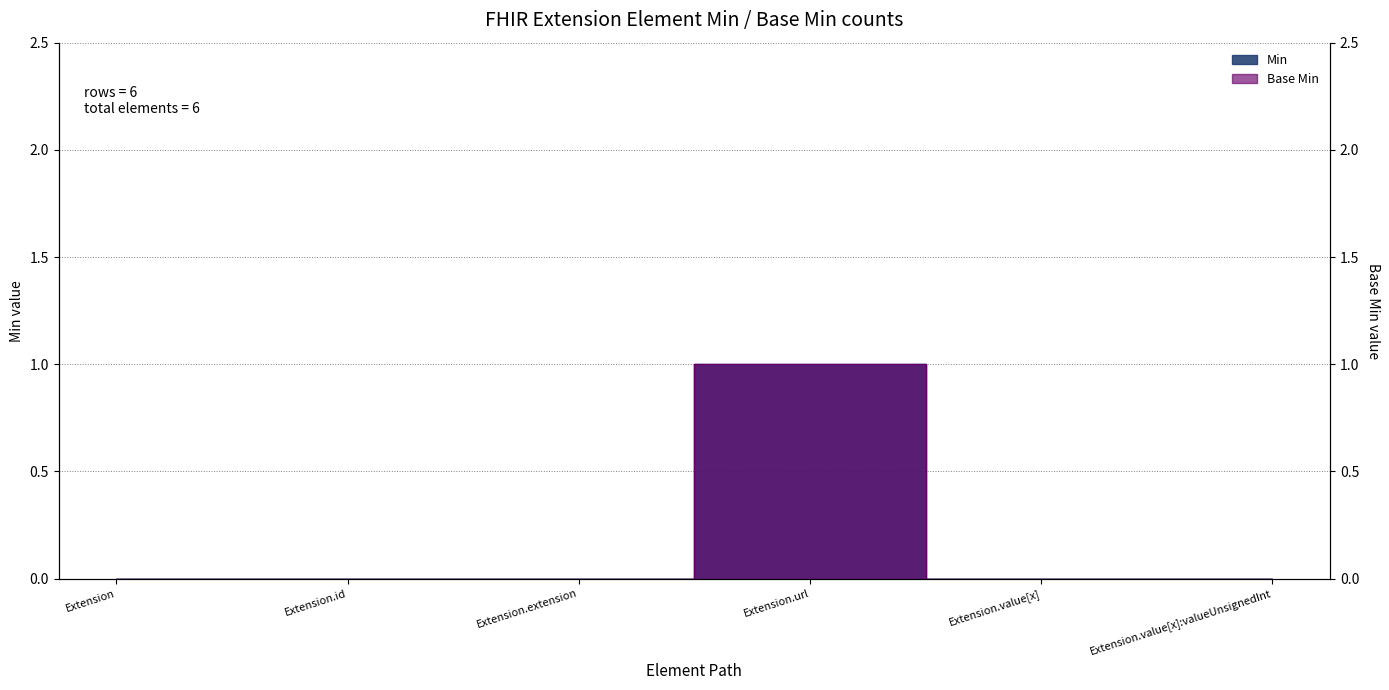

Reading left to right, what are all the values shown in this chart?

Min: 0	0	0	1	0	0
Base Min: 0	0	0	1	0	0